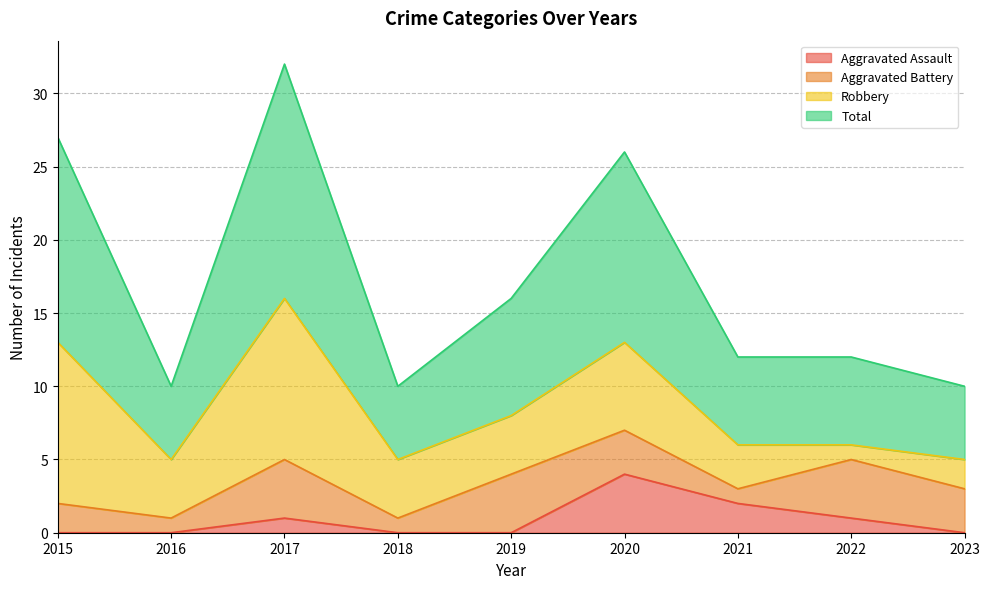

What is the difference between the Aggravated Assault values at 2016 and 2021?

2